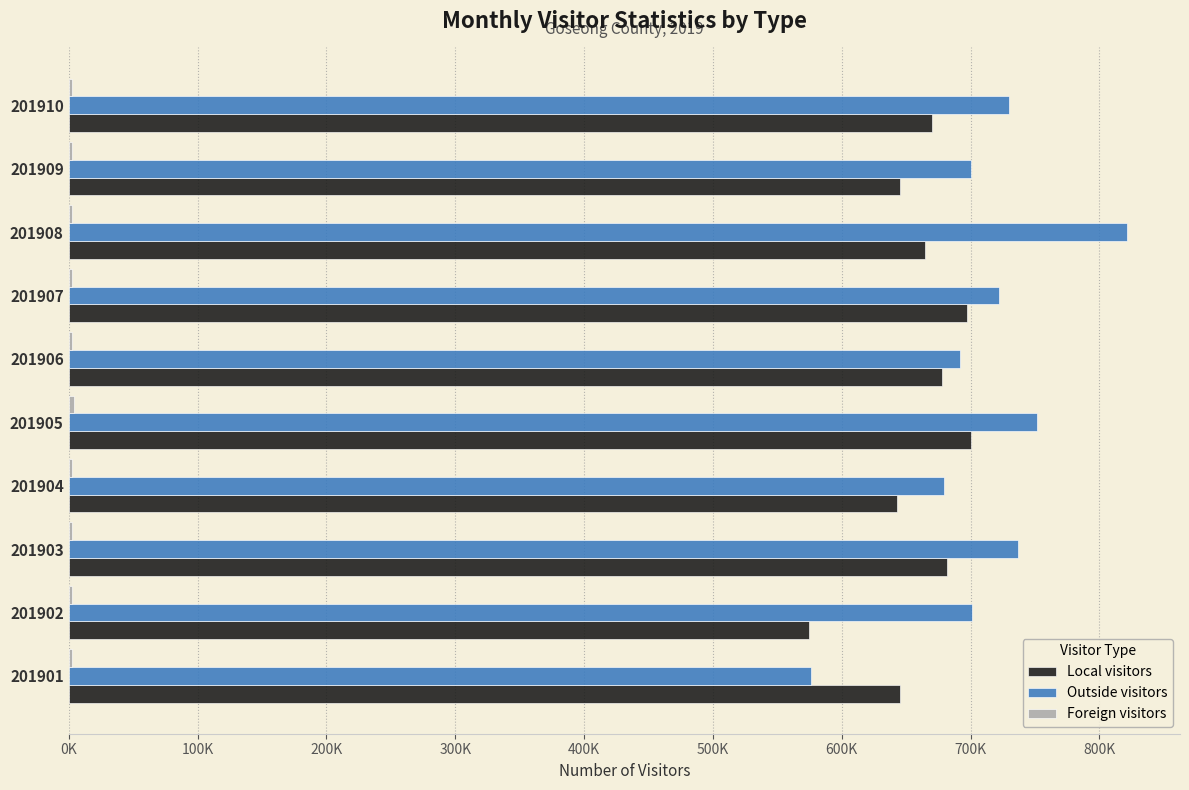

Reading right to left, what are all the values shown in this chart?

Local visitors: 670000	645000	664954	696899	677876	700102	643090	681310	574704	645211
Outside visitors: 730000	700000	821450	722225	692010	751328	679304	736890	701004	575862
Foreign visitors: 2800	2600	2652	2866	2717	3831	2492	2744	2316	2490